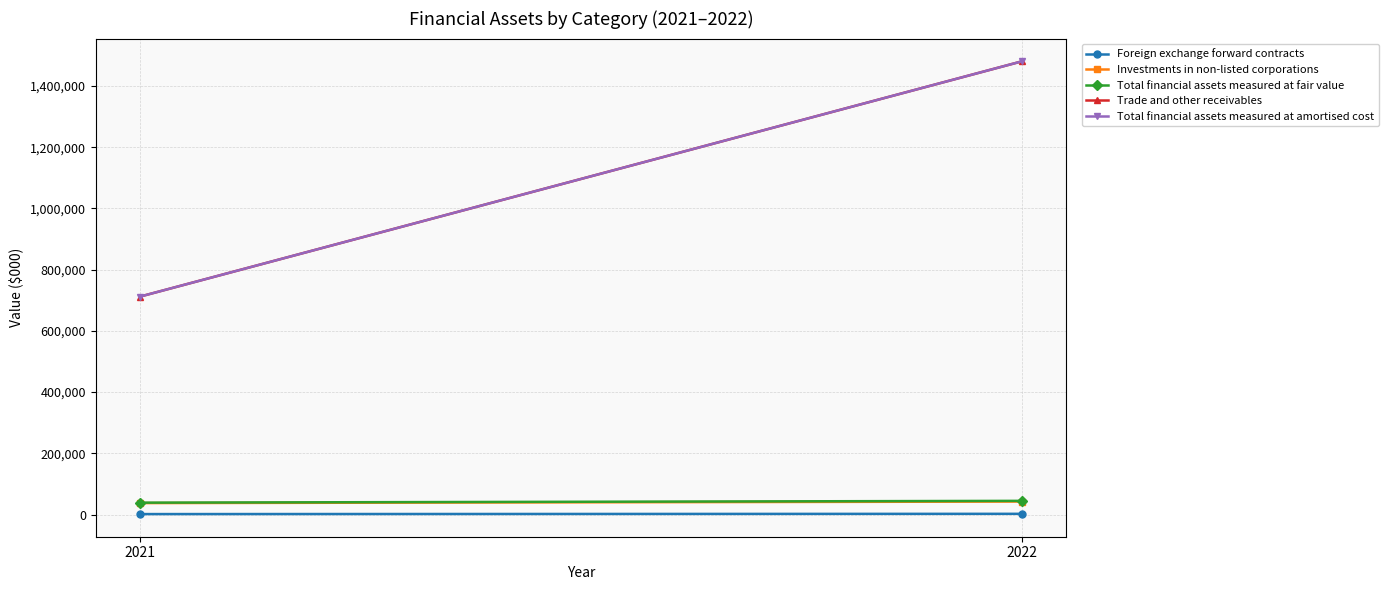

Is it true that Trade and other receivables equals 1480715 at 2022?

True